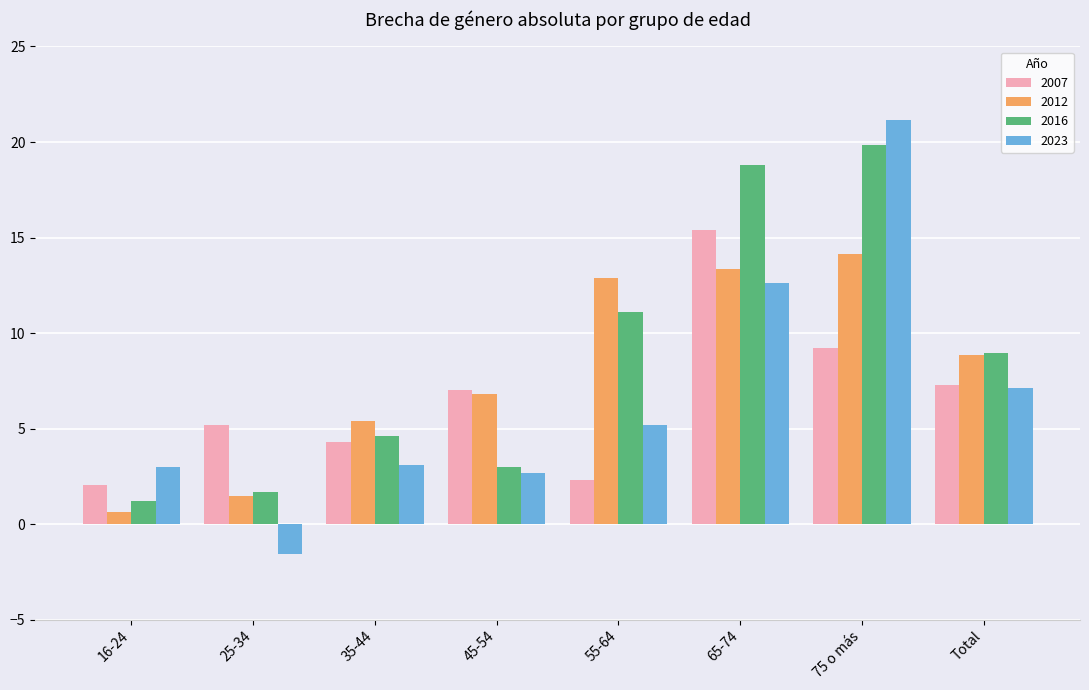

What is the label of the 3rd bar from the right?

65-74